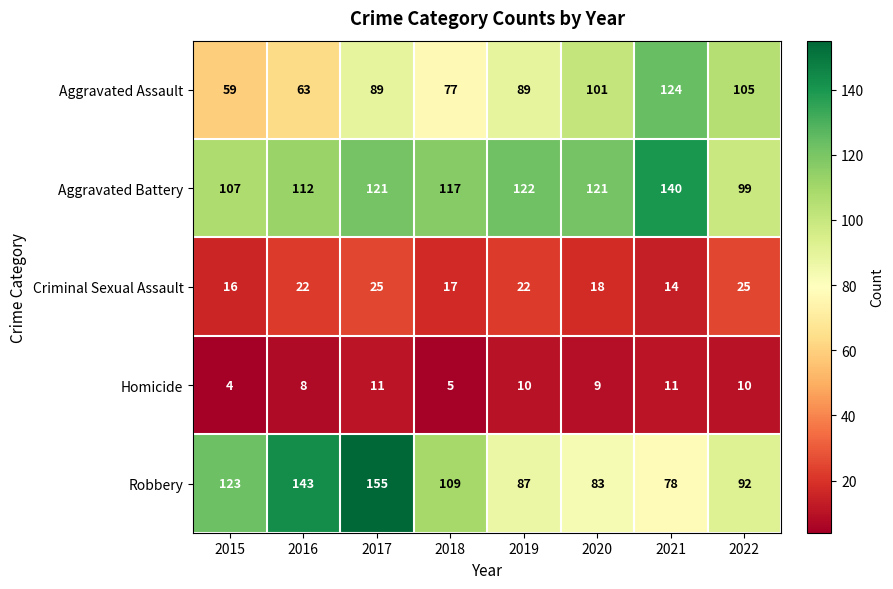

What is the spread (max minus min) of values at 2016?

135